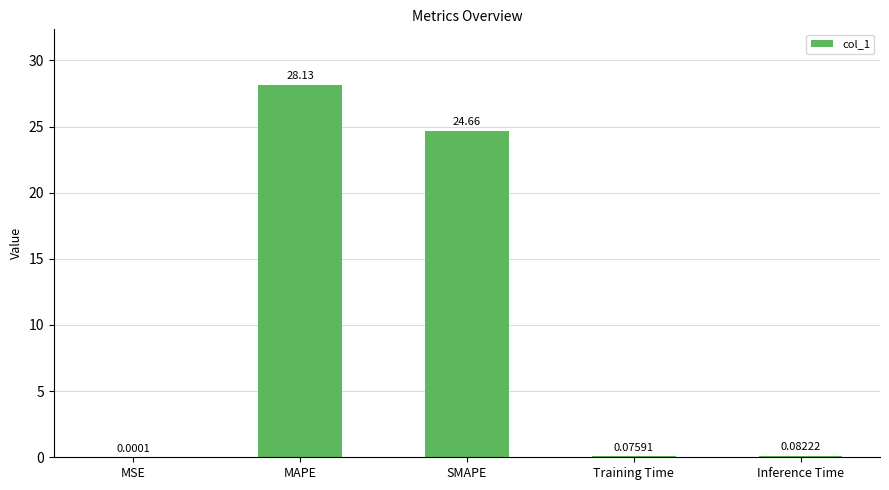

What is the sum of the values at Inference Time and SMAPE?

24.7